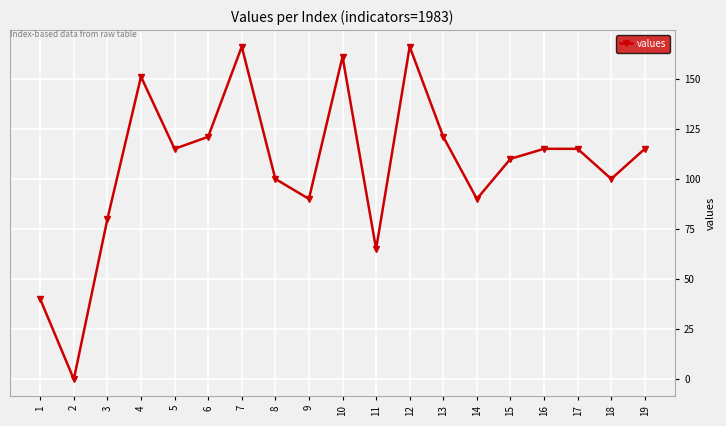

What is the difference between the values at 9 and 17?

25